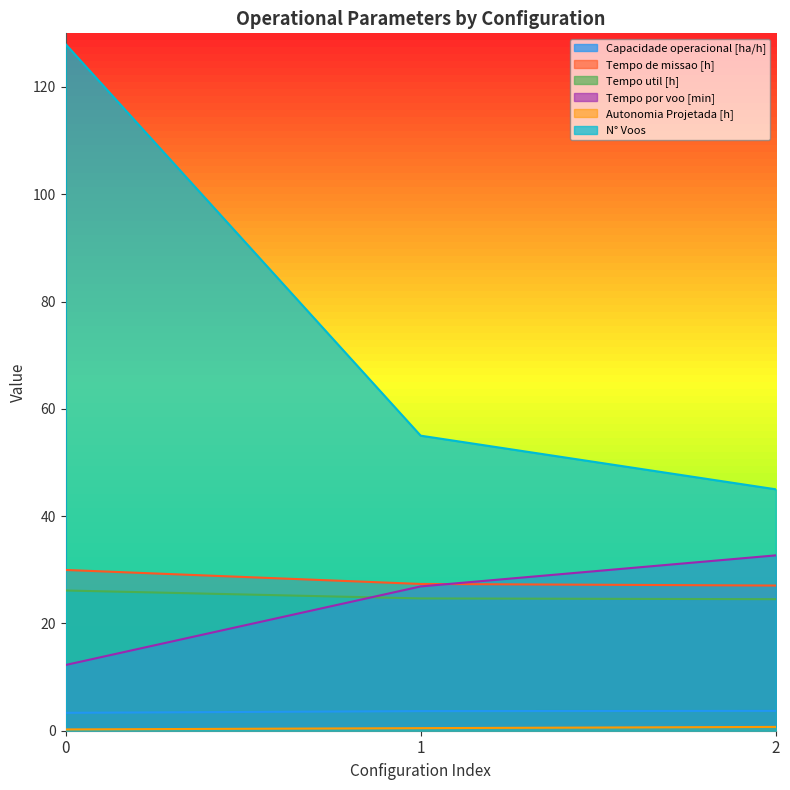

What is the spread (max minus min) of values at 1?

54.5